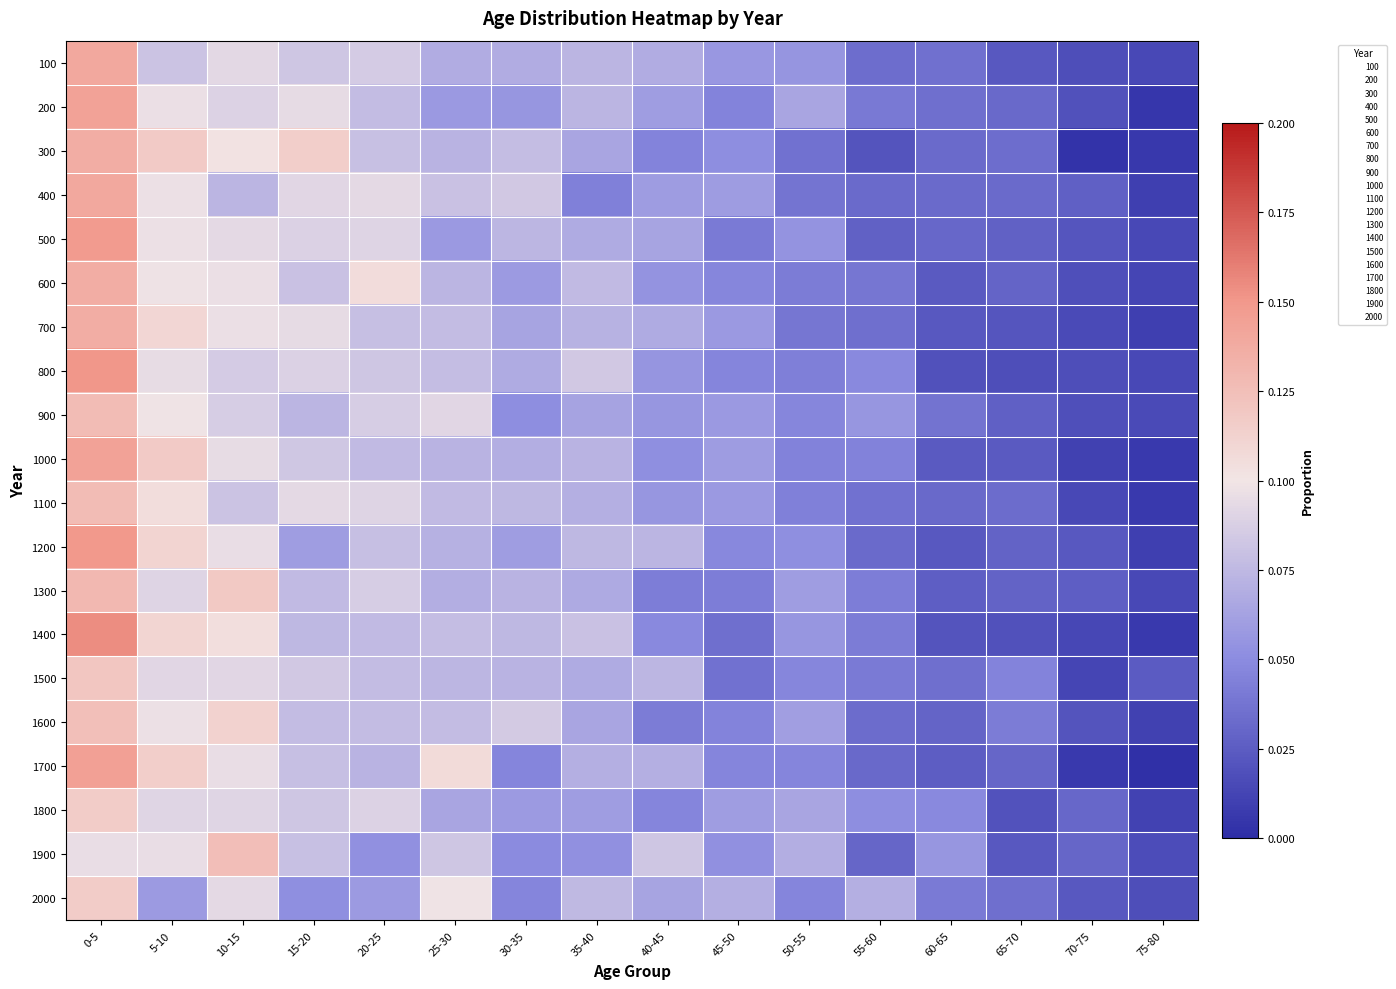

At how many categories does at least one series exceed 0?

16